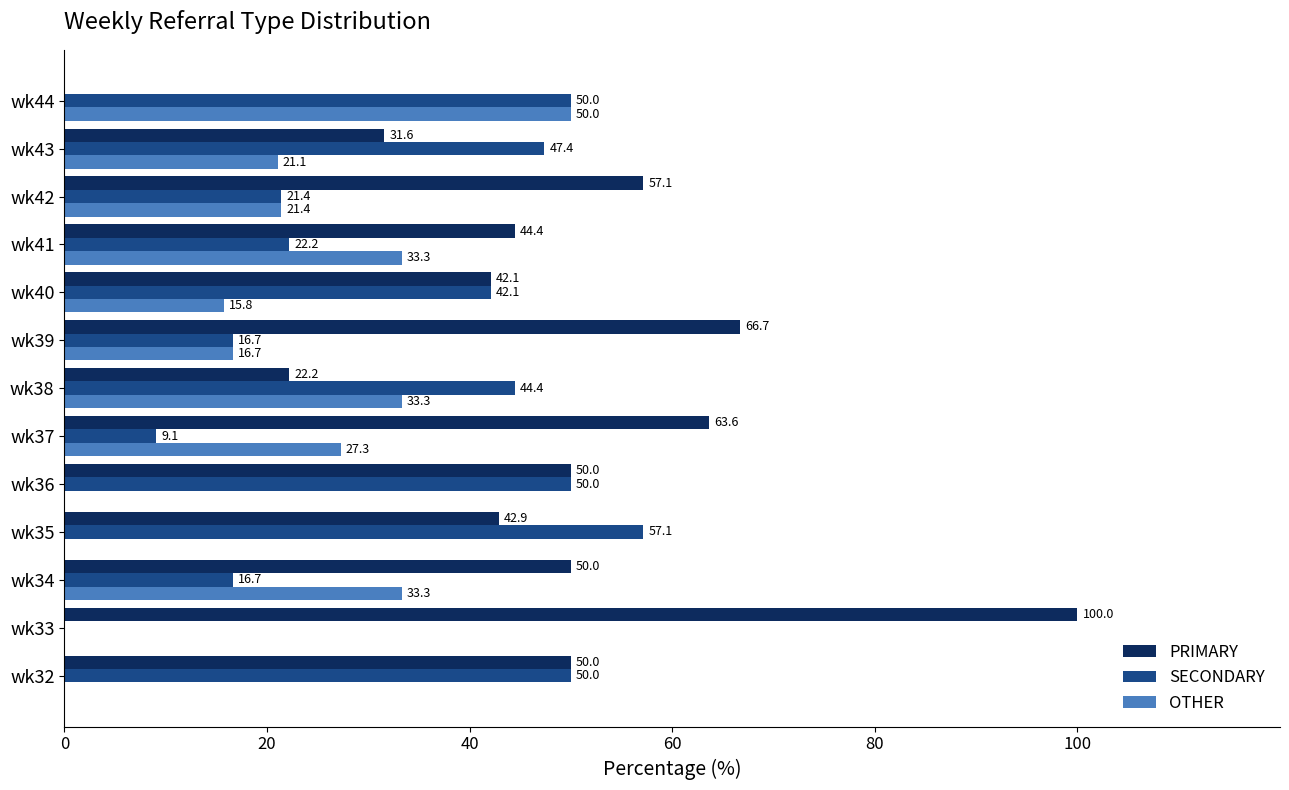

True or false: SECONDARY has a value of 29.8 at wk42.

False